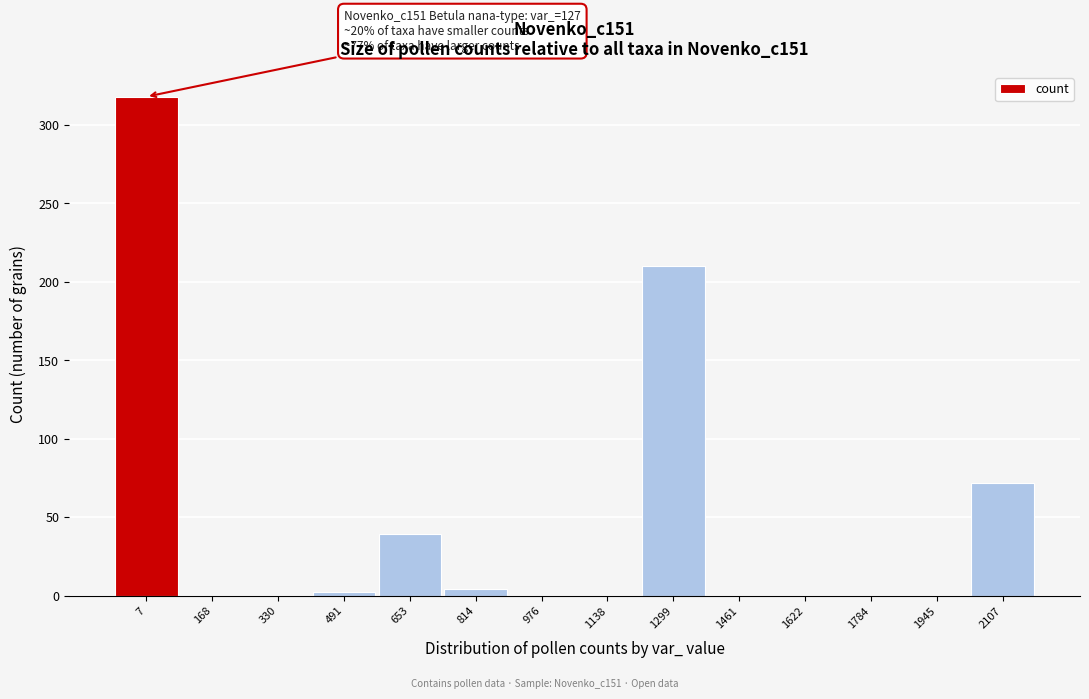

Reading right to left, transcribe all the data shown in this chart.

2107=72	1945=0	1784=0	1622=0	1461=0	1299=210	1138=0	976=0	814=4	653=39	491=2	330=0	168=0	7=318